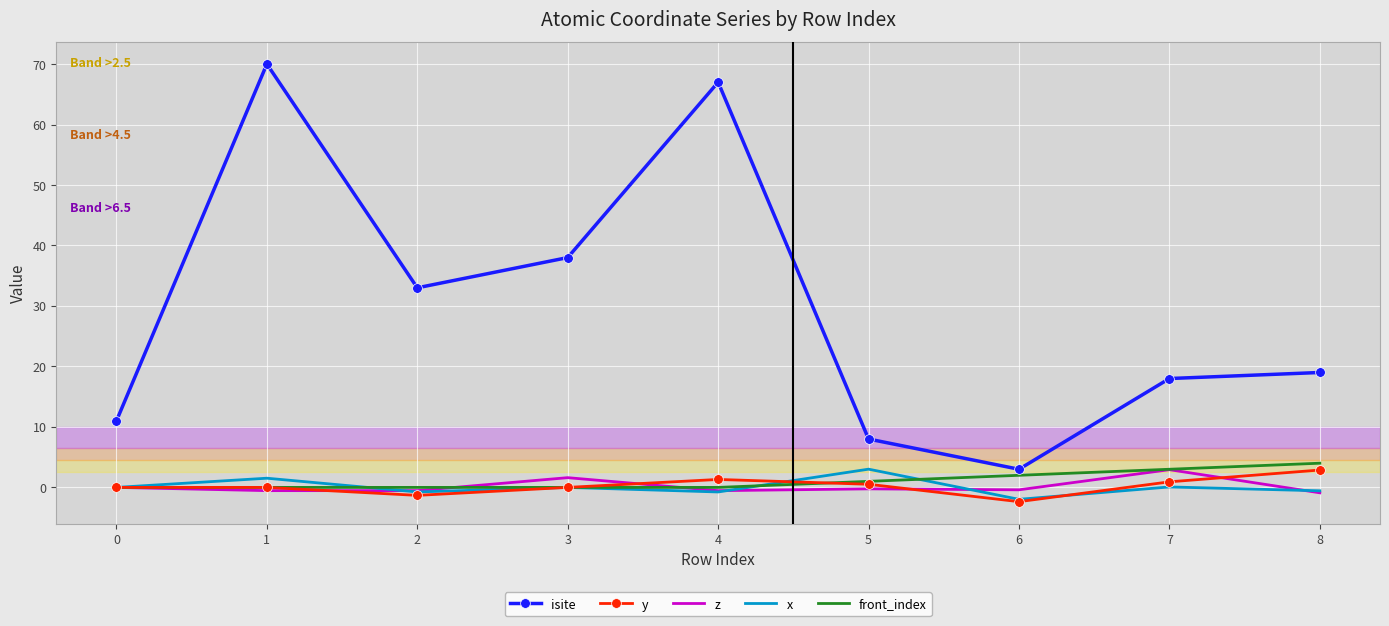

Which series has the largest total across all categories?

isite